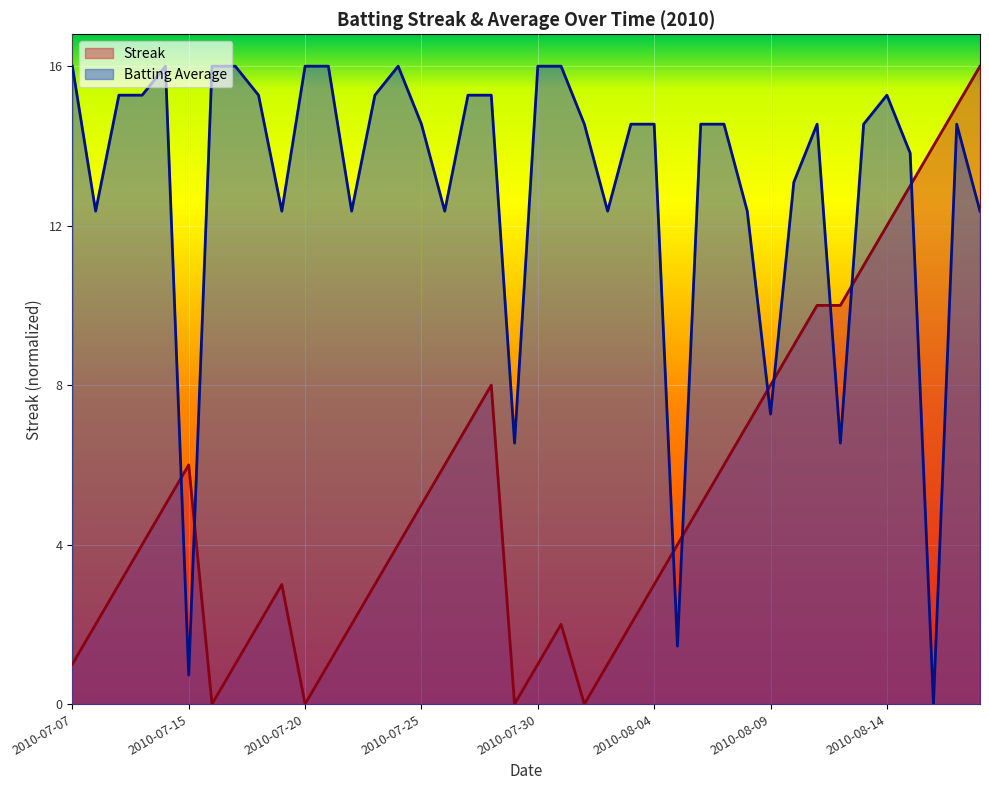

At how many categories does at least one series exceed 0?

40